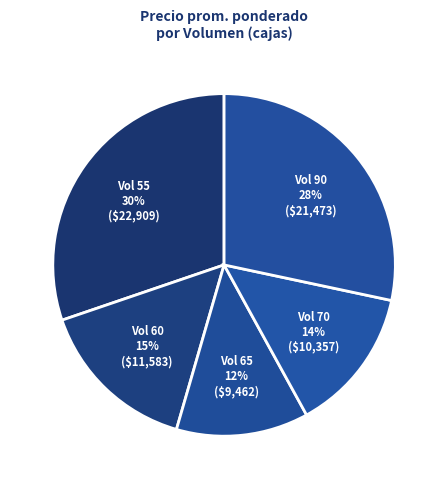

How many slices are in this pie chart?

5